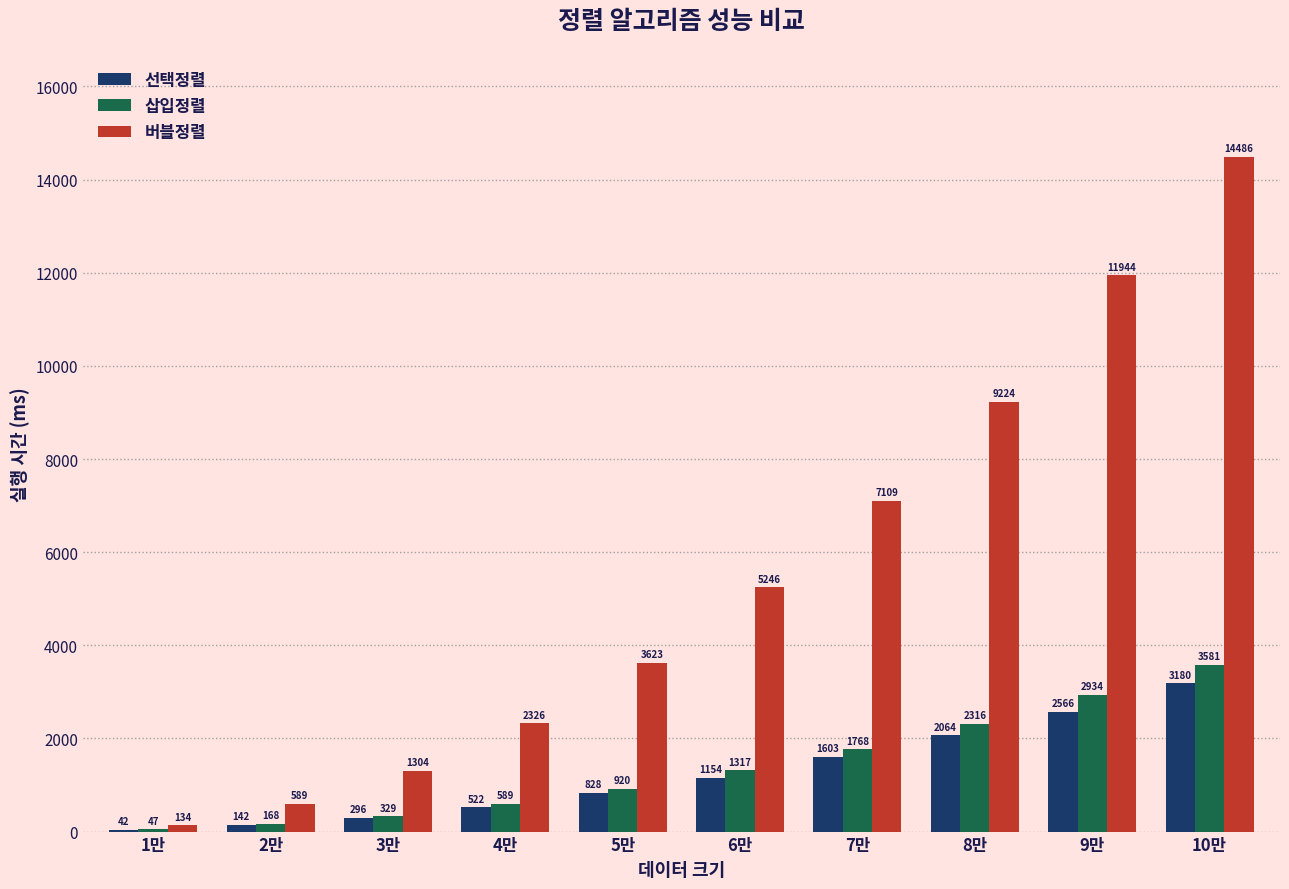

Between 1만 and 3만, which series saw the biggest shift?

버블정렬